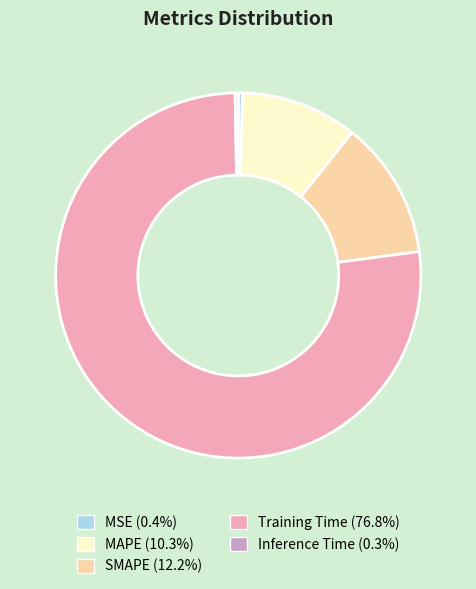

Is there a majority slice in this chart?

Yes